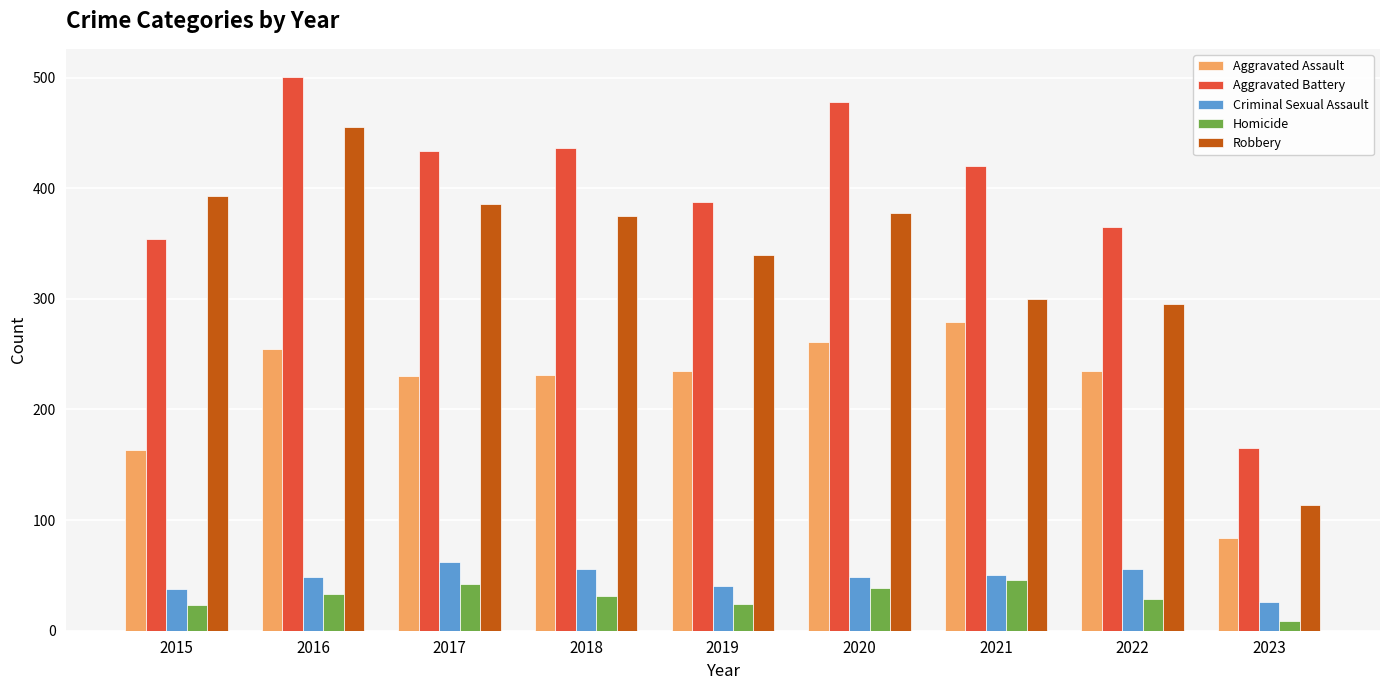

What is the difference between the maximum and minimum values in the Robbery series?

341